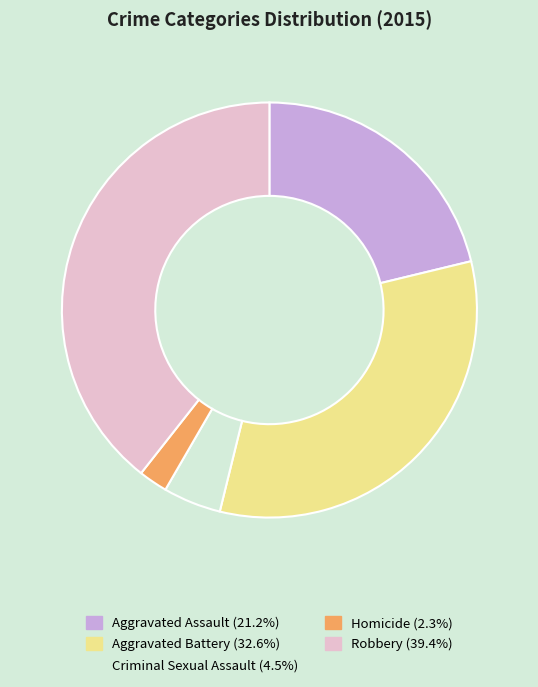

The Criminal Sexual Assault slice represents 5% of the pie. True or false?

True